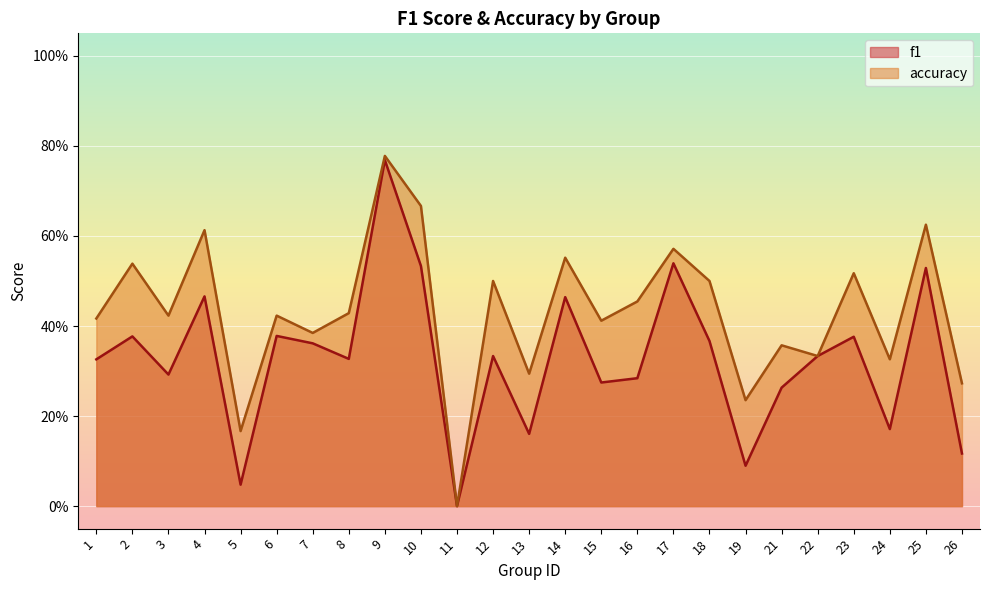

What is the maximum value for f1?

0.8